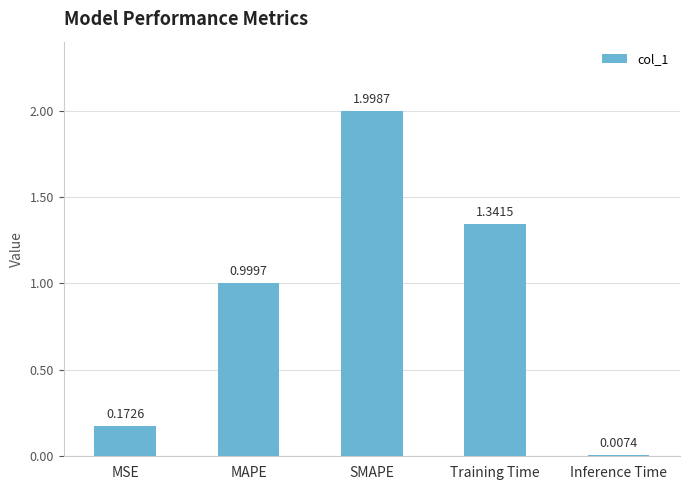

Where is the data nearest to the value 1?

MAPE